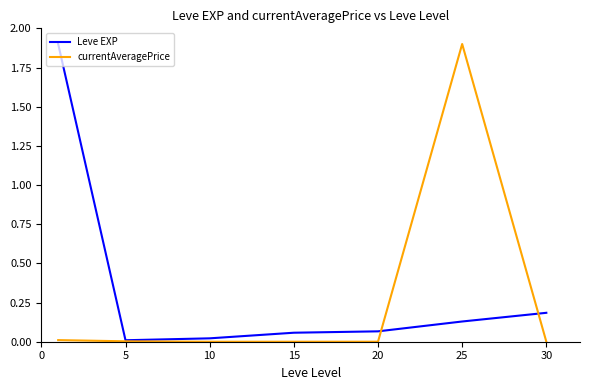

At how many categories does at least one series exceed 1?

2